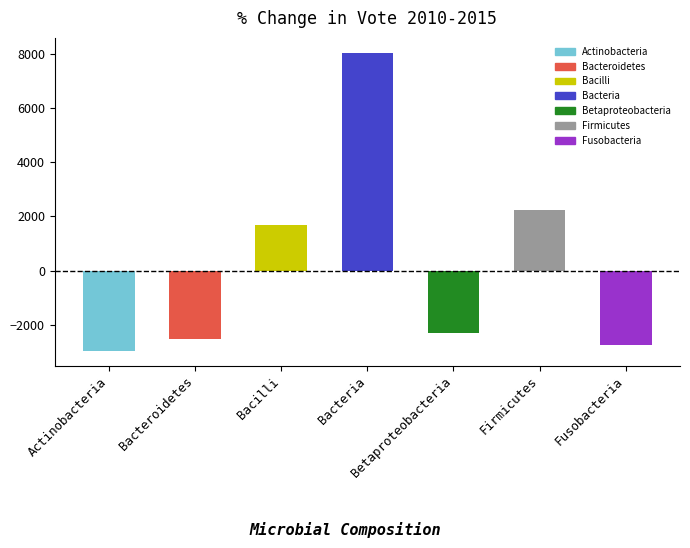

Count the number of values greater than 694.

3